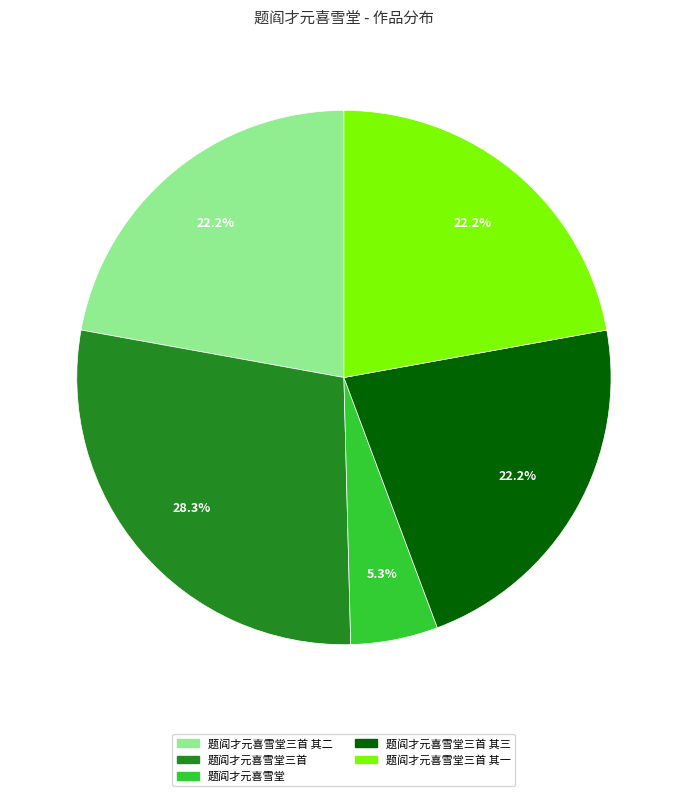

Which has a higher value, 题阎才元喜雪堂三首 其三 or 题阎才元喜雪堂三首?

题阎才元喜雪堂三首